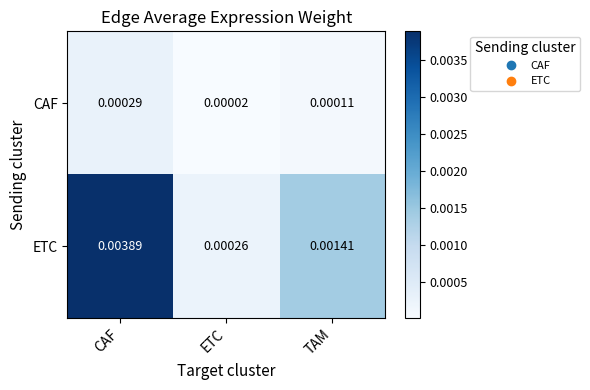

Where is ETC nearest to the value 0?

ETC